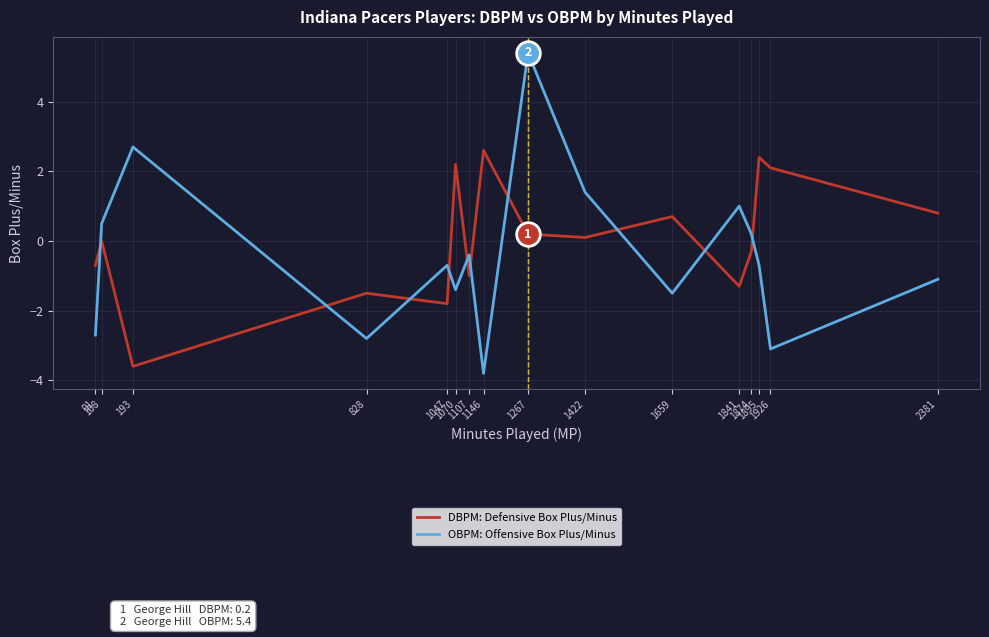

At 1267, list the series in order from smallest to largest.

DBPM, OBPM